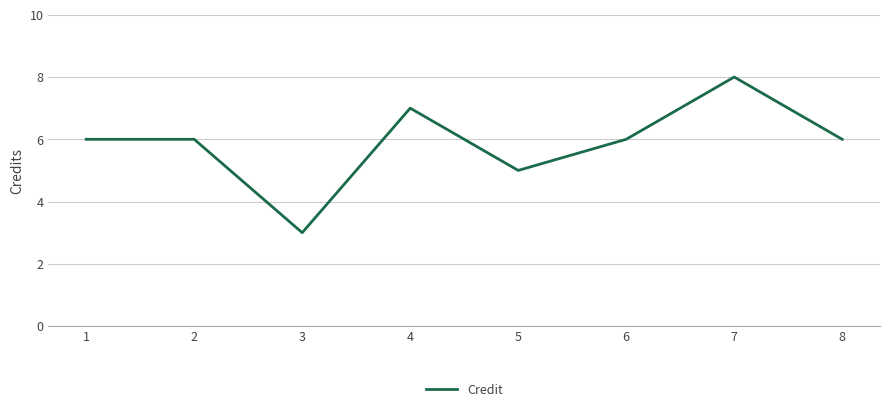

The value at 2 is 6. True or false?

True